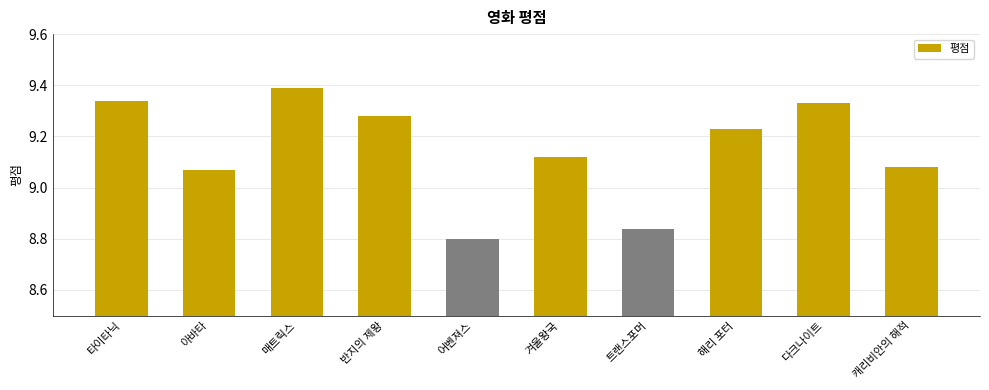

Is it true that the value at 캐리비안의 해적 is 12.0?

False